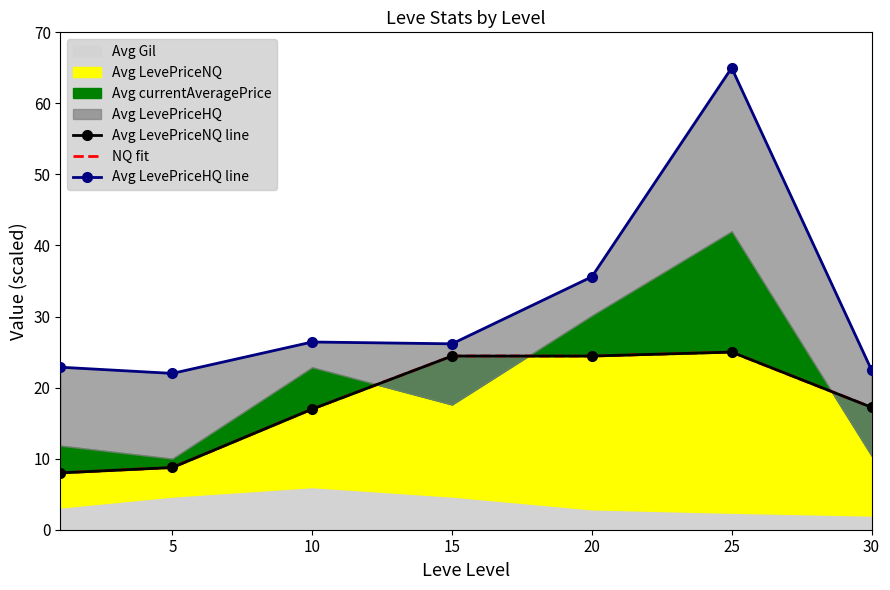

How many data points in Avg LevePriceHQ line are above 26?

4